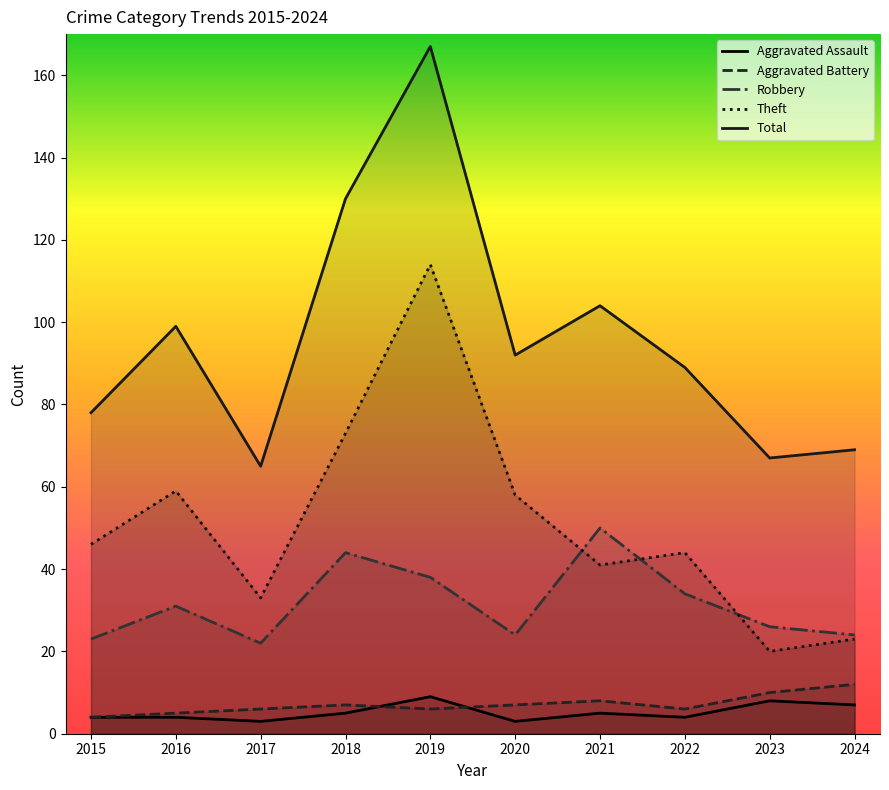

The Aggravated Battery series shows 17 at 2024. True or false?

False